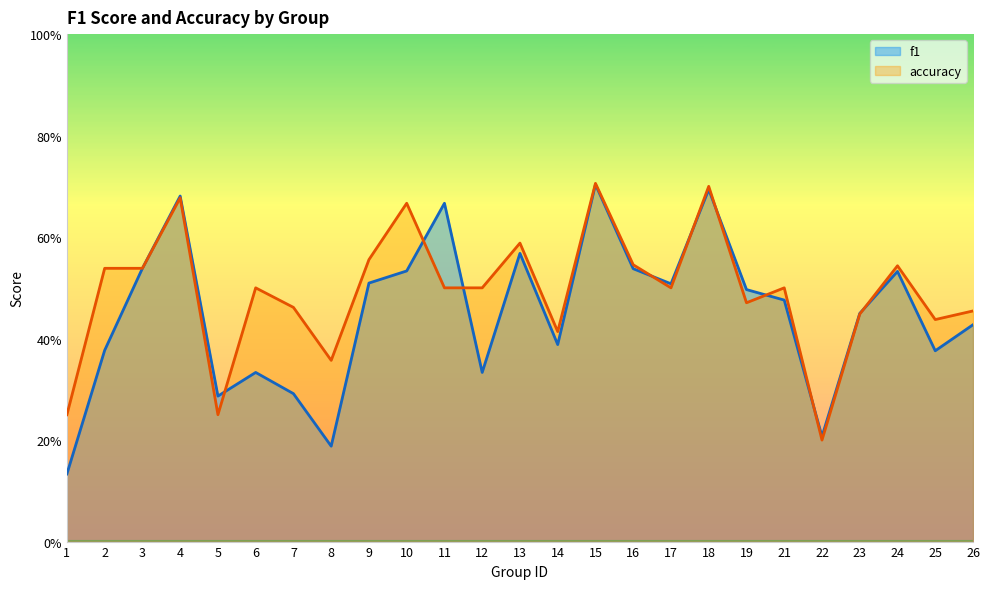

Rank the series by their average value, from lowest to highest.

f1, accuracy